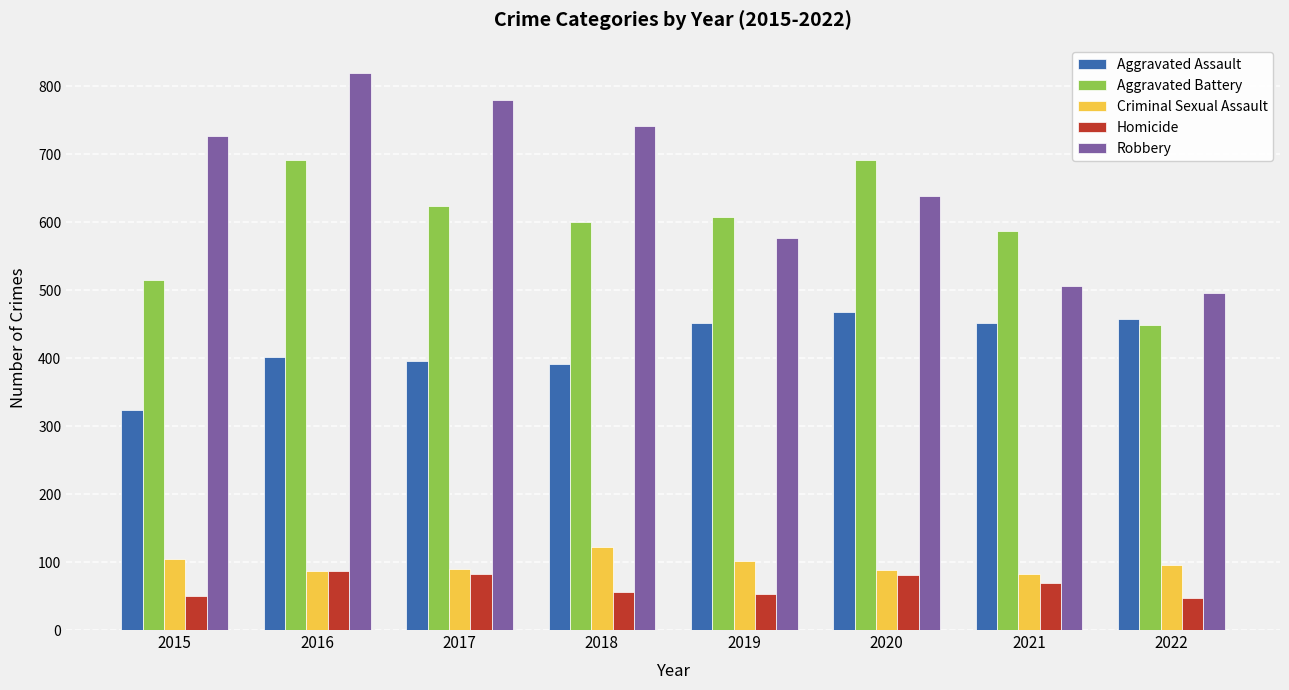

What is the greatest value displayed?

819